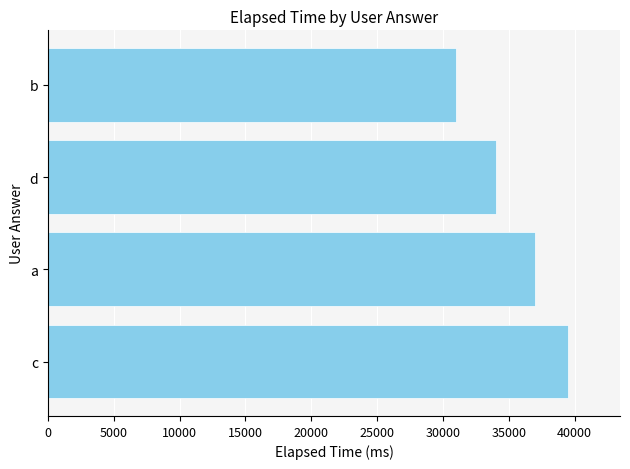

Approximately how many times larger is the value at c compared to a?

1.1